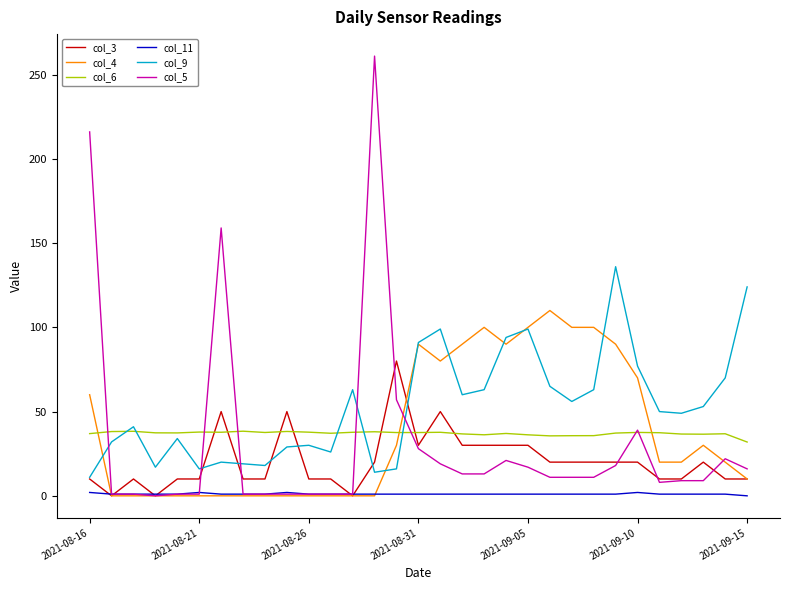

What is the average value of the col_11 series?

1.1